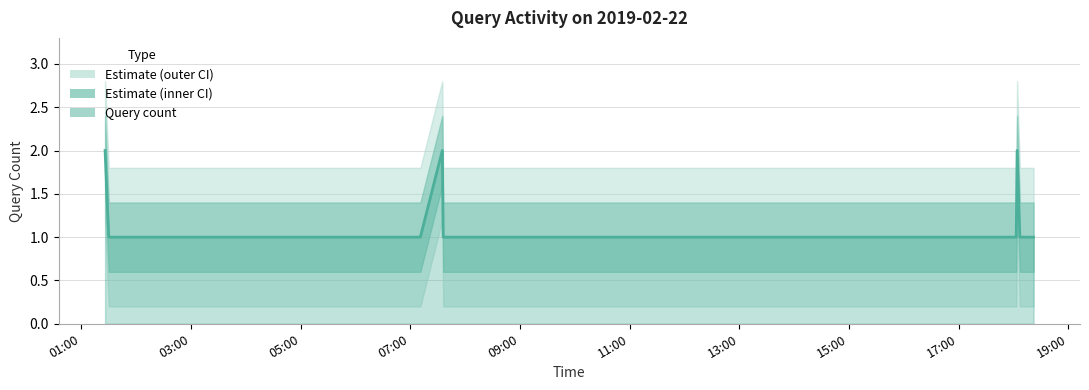

Reading right to left, extract all data points from this chart.

2019-02-22 18:22:00=1	2019-02-22 18:15:00=1	2019-02-22 18:07:00=1	2019-02-22 18:04:00=2	2019-02-22 18:03:00=1	2019-02-22 18:02:00=1	2019-02-22 18:01:00=1	2019-02-22 17:59:00=1	2019-02-22 17:58:00=1	2019-02-22 09:53:00=1	2019-02-22 08:55:00=1	2019-02-22 07:36:00=1	2019-02-22 07:35:00=2	2019-02-22 07:11:00=1	2019-02-22 07:07:00=1	2019-02-22 07:04:00=1	2019-02-22 06:47:00=1	2019-02-22 06:44:00=1	2019-02-22 06:18:00=1	2019-02-22 06:16:00=1	2019-02-22 06:14:00=1	2019-02-22 01:30:00=1	2019-02-22 01:26:00=2